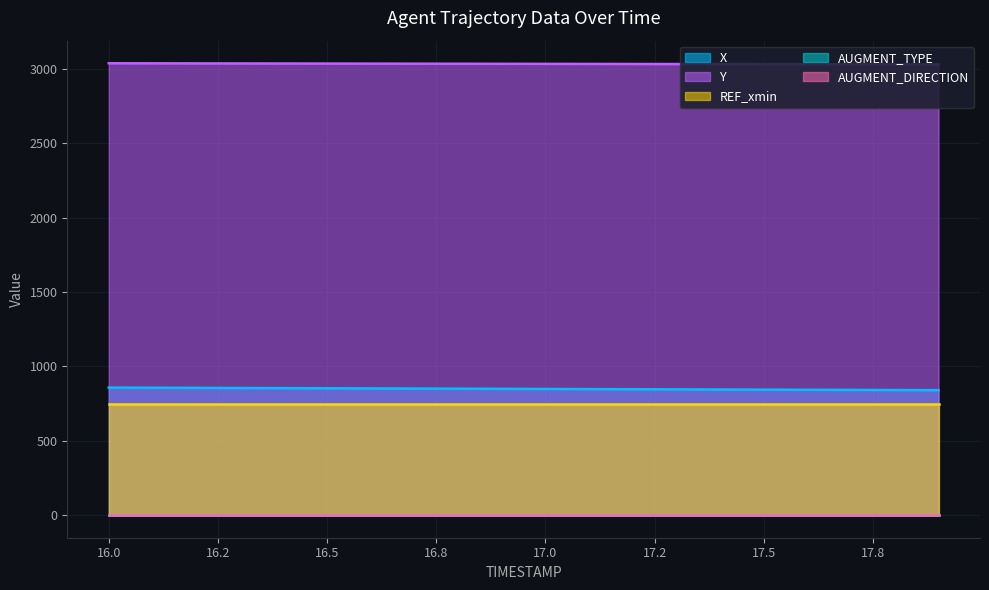

Rank the series by their maximum value, from highest to lowest.

Y, X, REF_xmin, AUGMENT_TYPE, AUGMENT_DIRECTION